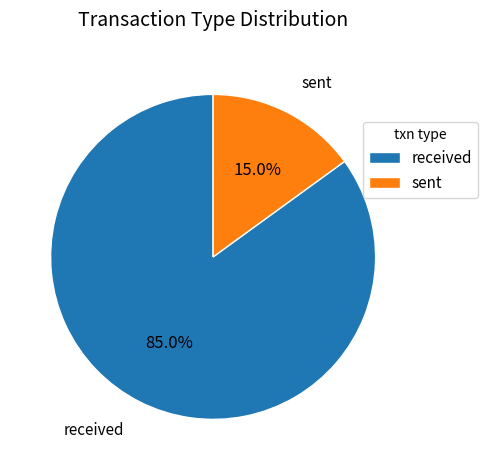

The sent slice represents 15% of the pie. True or false?

True